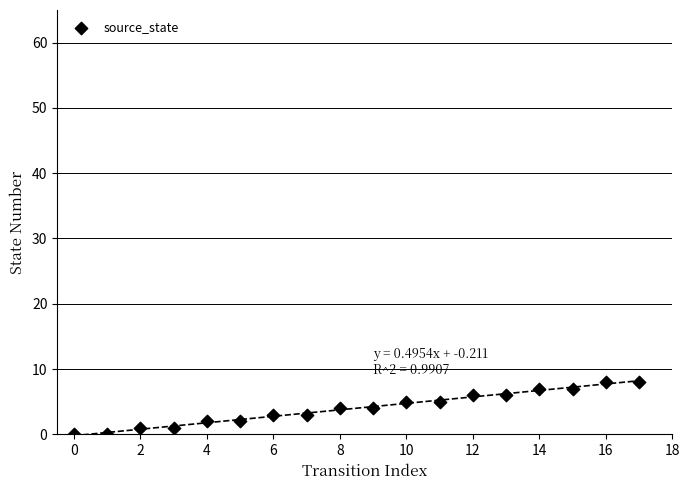

Count the number of points in this scatter plot.

18